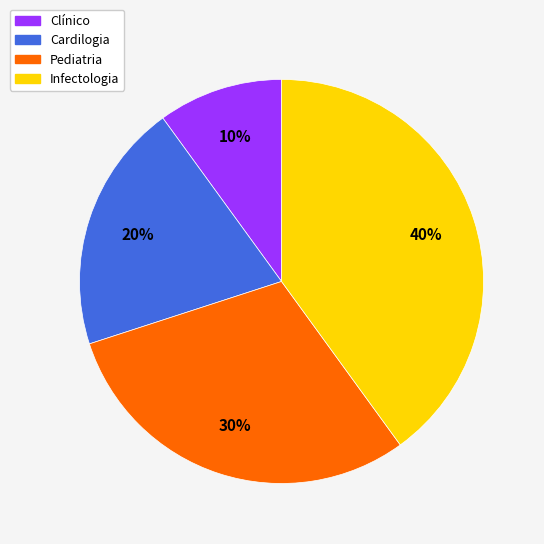

Rank the categories by value from highest to lowest.

Infectologia, Pediatria, Cardilogia, Clínico